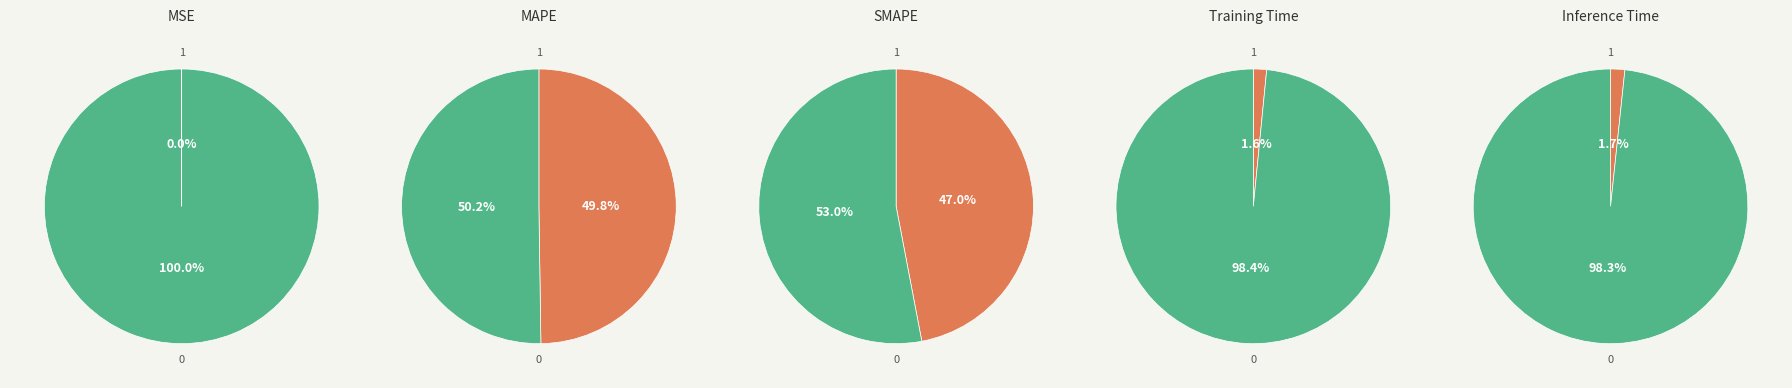

The MSE slice represents 1% of the pie. True or false?

False